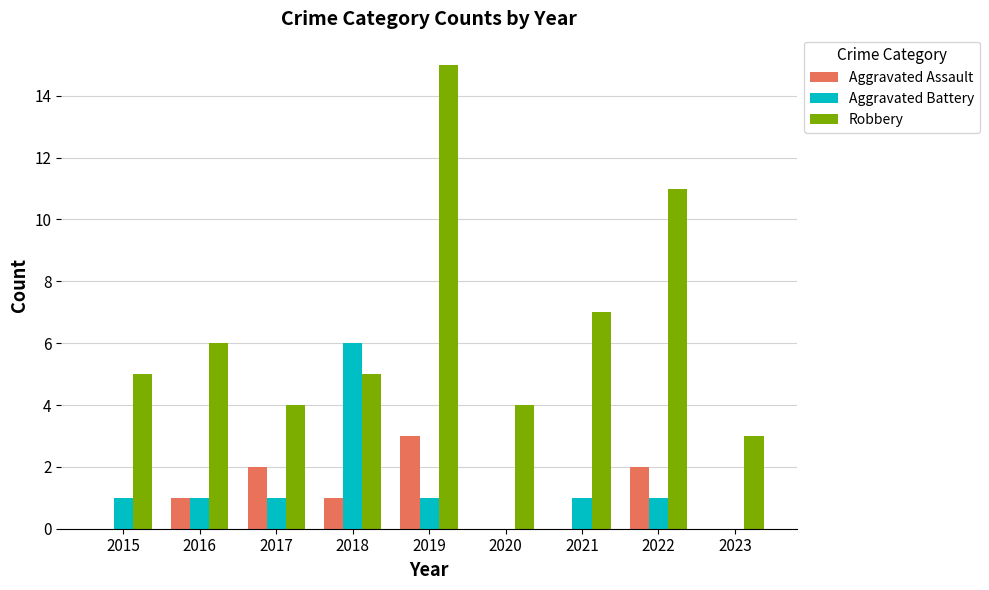

What is the average value of the Aggravated Assault series?

1